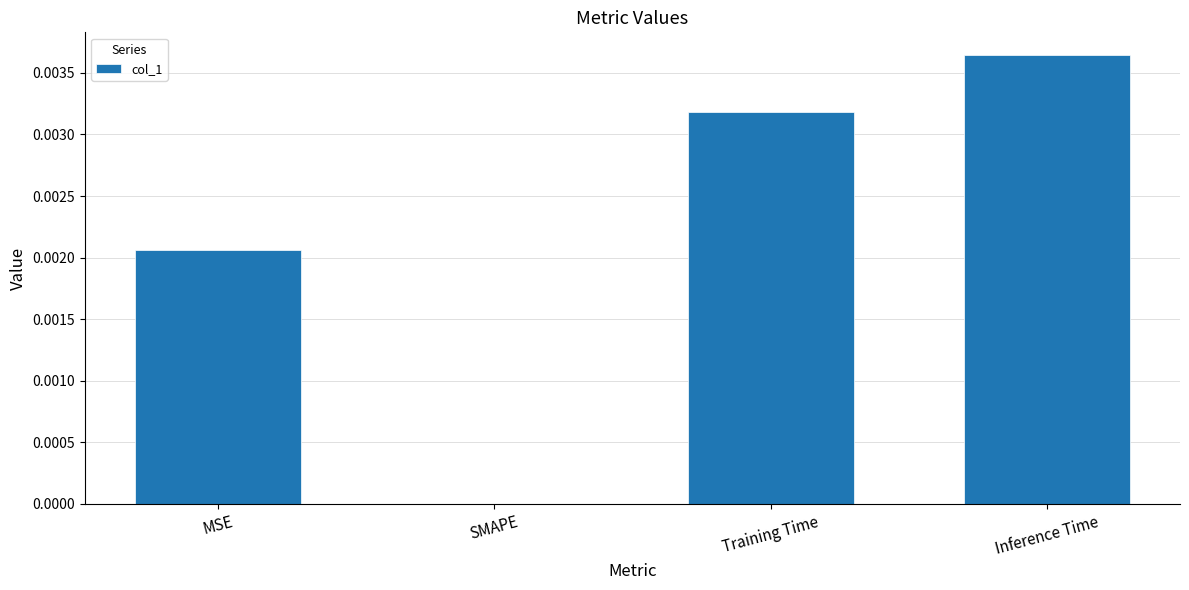

How many distinct data groups are displayed?

1